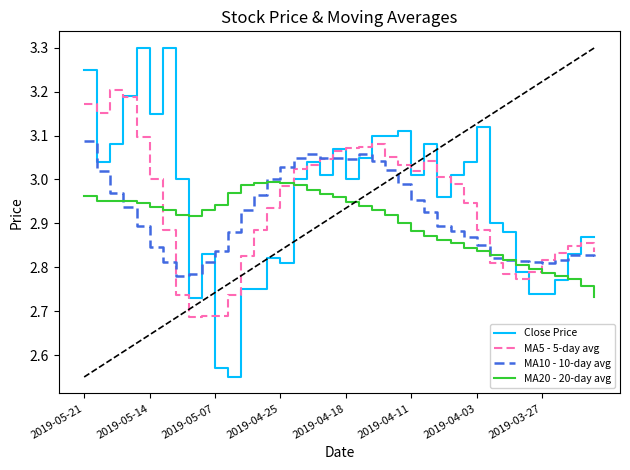

Rank the series by their maximum value, from highest to lowest.

Close Price, MA5 - 5-day avg, MA10 - 10-day avg, MA20 - 20-day avg